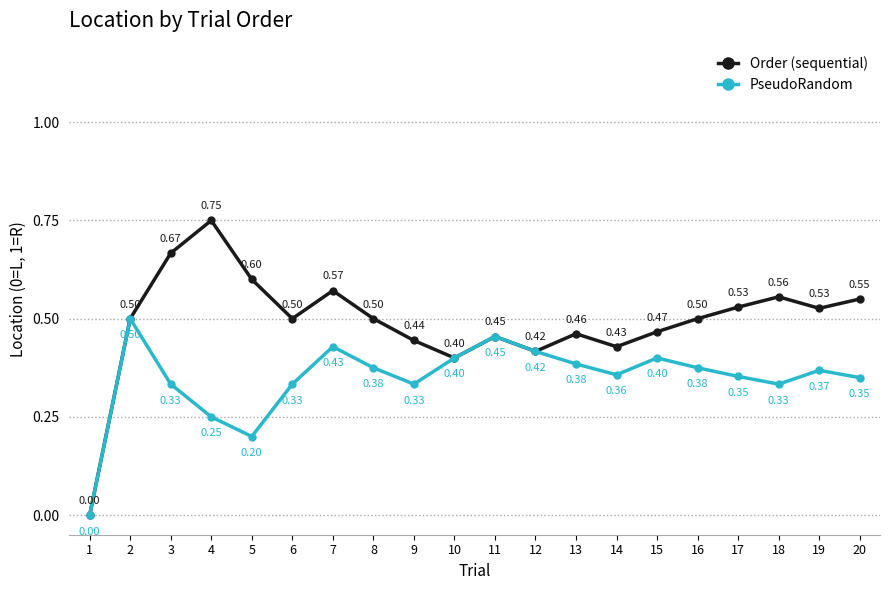

Which series has the largest total across all categories?

Order (sequential)